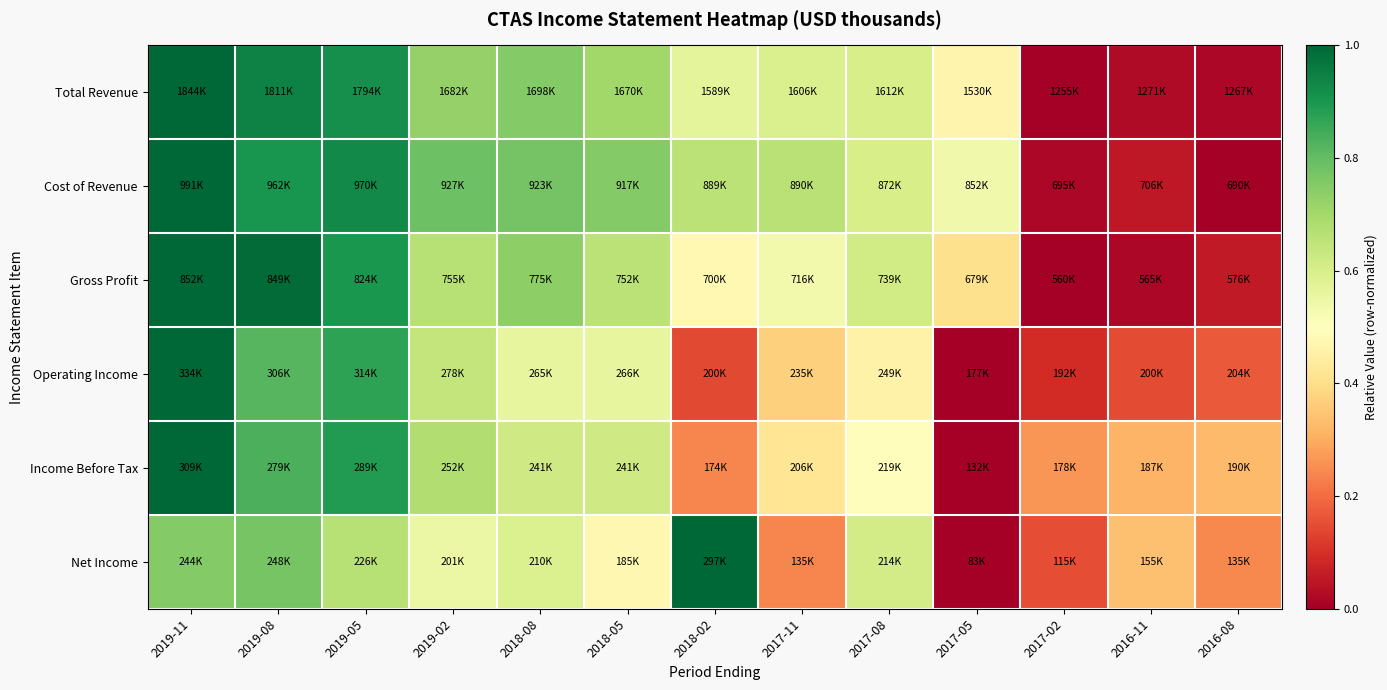

Reading right to left, extract all data points from this chart.

Total Revenue: 2016-08=0.0	2016-11=0.0	2017-02=0.0	2017-05=0.5	2017-08=0.6	2017-11=0.6	2018-02=0.6	2018-05=0.7	2018-08=0.8	2019-02=0.7	2019-05=0.9	2019-08=0.9	2019-11=1.0
Cost of Revenue: 2016-08=0.0	2016-11=0.1	2017-02=0.0	2017-05=0.5	2017-08=0.6	2017-11=0.7	2018-02=0.7	2018-05=0.8	2018-08=0.8	2019-02=0.8	2019-05=0.9	2019-08=0.9	2019-11=1.0
Gross Profit: 2016-08=0.1	2016-11=0.0	2017-02=0.0	2017-05=0.4	2017-08=0.6	2017-11=0.5	2018-02=0.5	2018-05=0.7	2018-08=0.7	2019-02=0.7	2019-05=0.9	2019-08=1.0	2019-11=1.0
Operating Income: 2016-08=0.2	2016-11=0.1	2017-02=0.1	2017-05=0.0	2017-08=0.5	2017-11=0.4	2018-02=0.1	2018-05=0.6	2018-08=0.6	2019-02=0.6	2019-05=0.9	2019-08=0.8	2019-11=1.0
Income Before Tax: 2016-08=0.3	2016-11=0.3	2017-02=0.3	2017-05=0.0	2017-08=0.5	2017-11=0.4	2018-02=0.2	2018-05=0.6	2018-08=0.6	2019-02=0.7	2019-05=0.9	2019-08=0.8	2019-11=1.0
Net Income: 2016-08=0.2	2016-11=0.3	2017-02=0.1	2017-05=0.0	2017-08=0.6	2017-11=0.2	2018-02=1.0	2018-05=0.5	2018-08=0.6	2019-02=0.5	2019-05=0.7	2019-08=0.8	2019-11=0.8